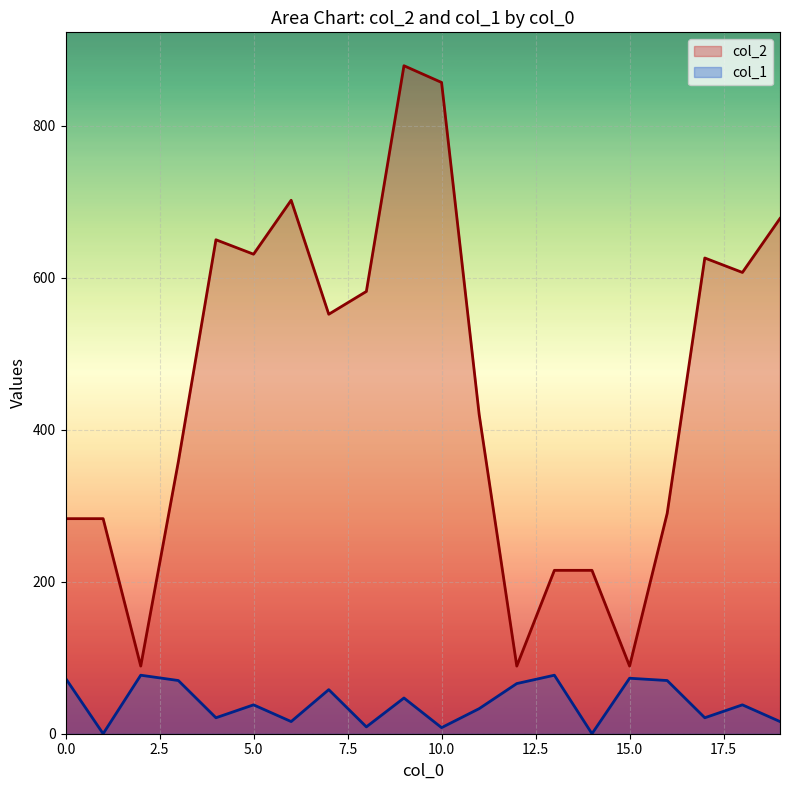

Rank the series by their maximum value, from lowest to highest.

col_1, col_2